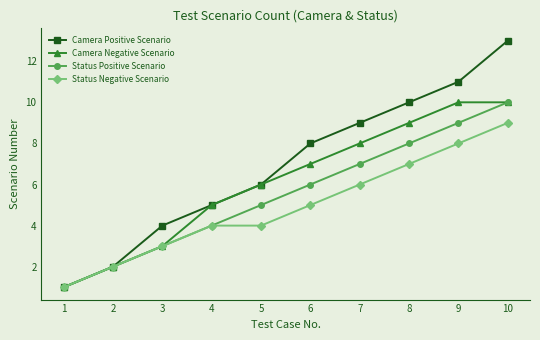

True or false: Camera Negative Scenario has more than 1 interior local peaks.

False